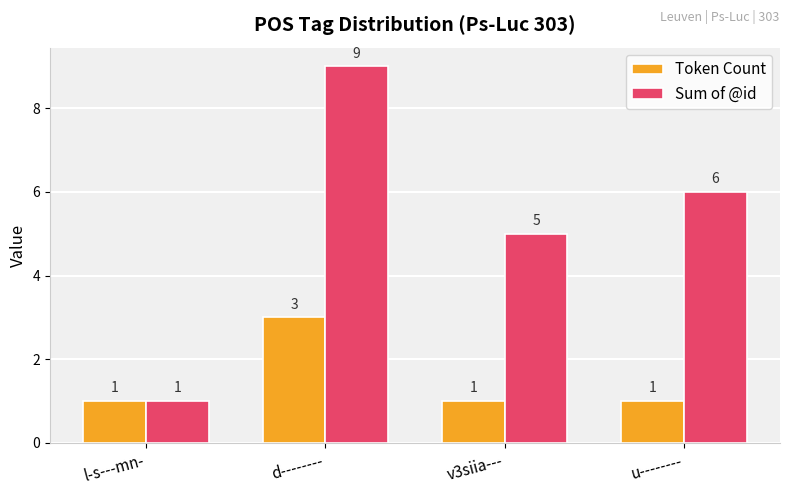

The value of Sum of @id at u-------- is 3. True or false?

False